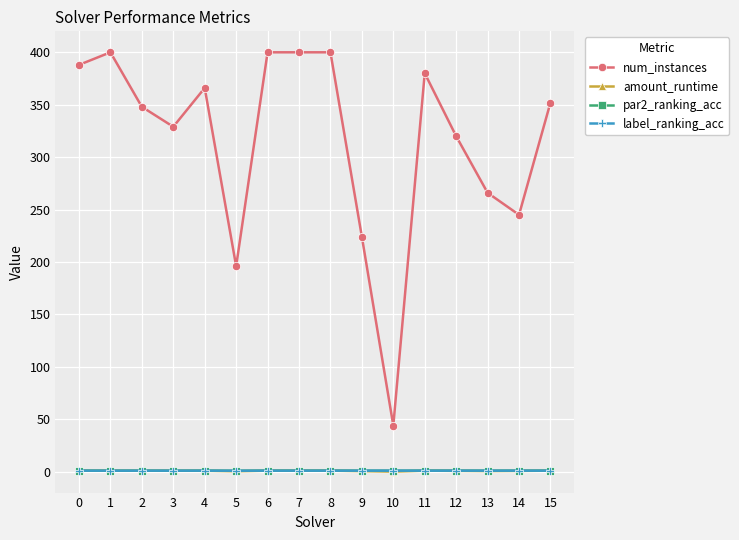

Read the label_ranking_acc value at 7.

1.0